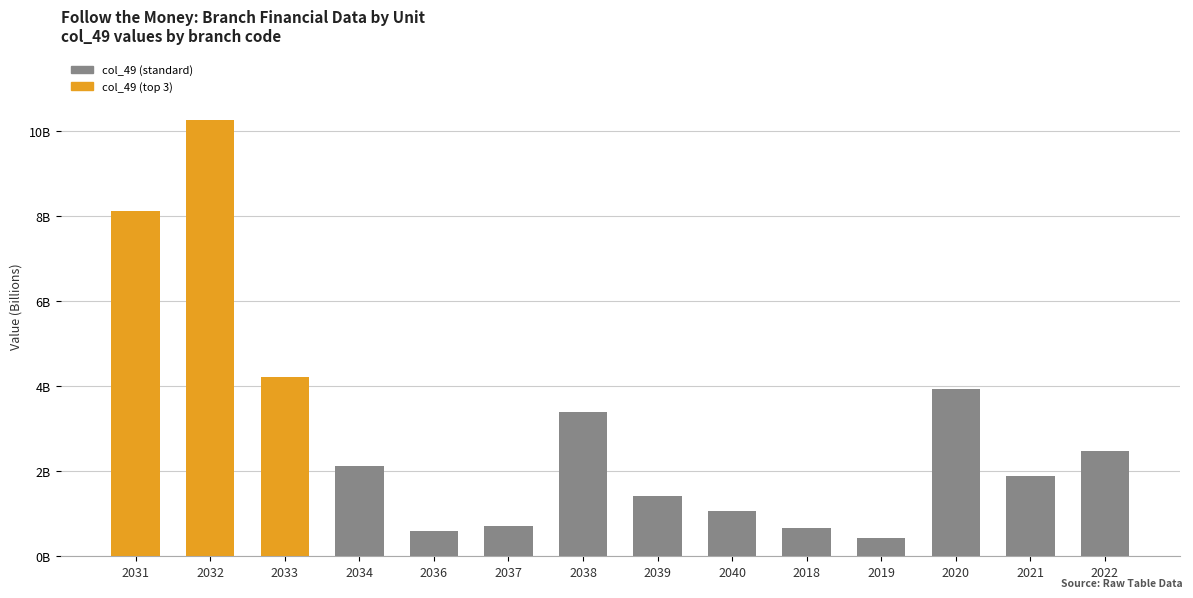

Are the bars horizontal?

No